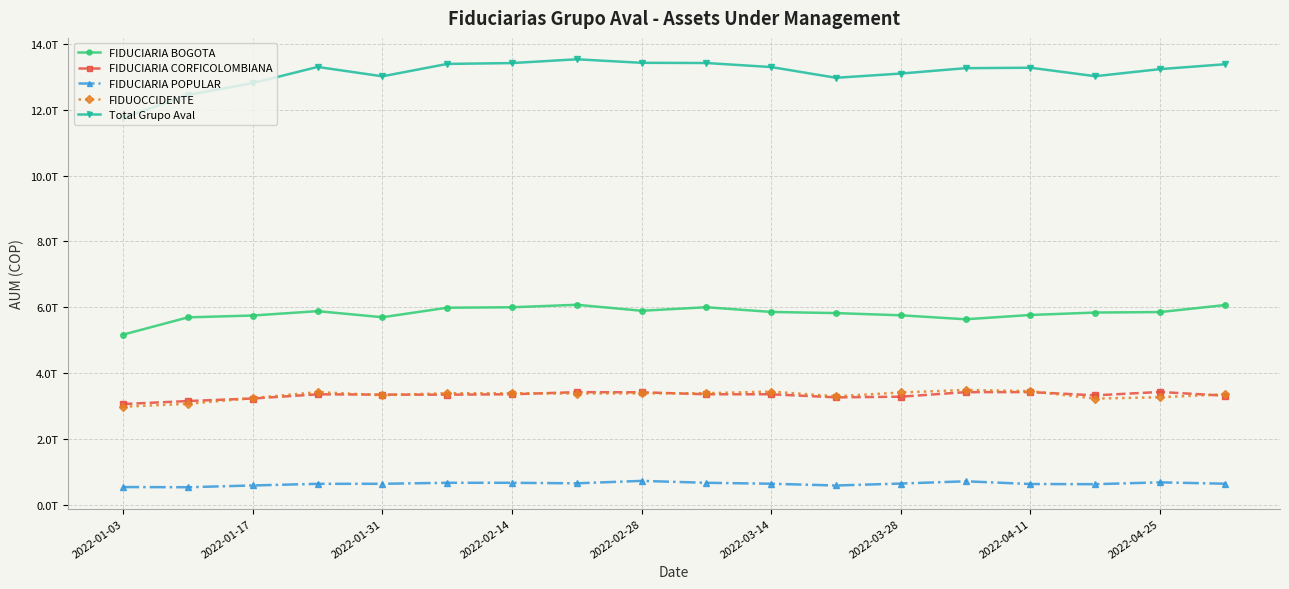

What are all the series names shown in the legend?

FIDUCIARIA BOGOTA, FIDUCIARIA CORFICOLOMBIANA, FIDUCIARIA POPULAR, FIDUOCCIDENTE, Total Grupo Aval